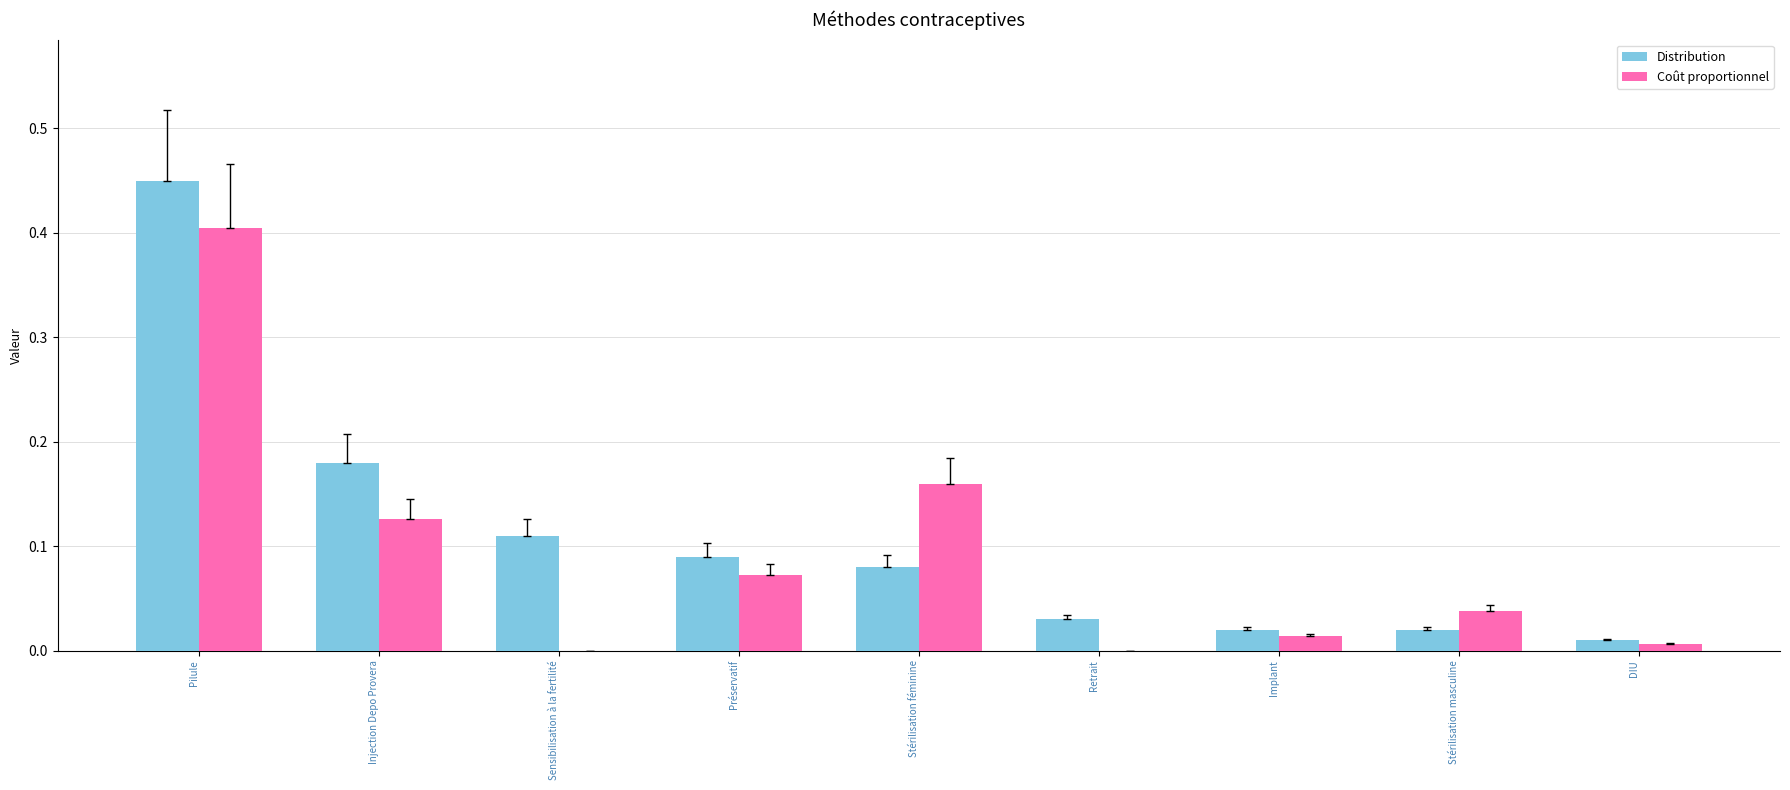

Is it true that Distribution equals 0.1 at Injection Depo Provera?

False